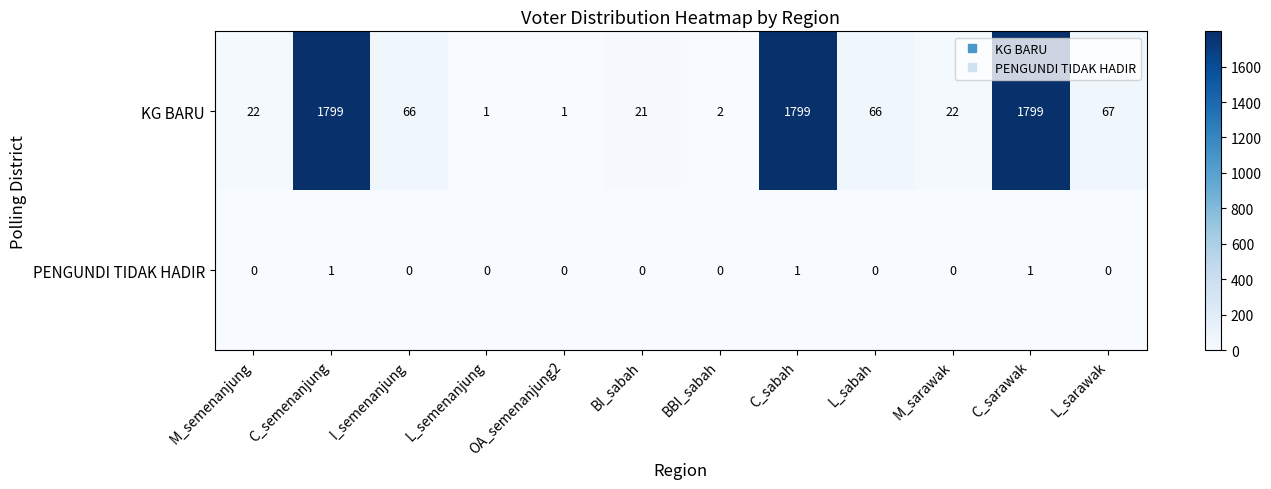

The value of PENGUNDI TIDAK HADIR at L_semenanjung is 0. True or false?

True